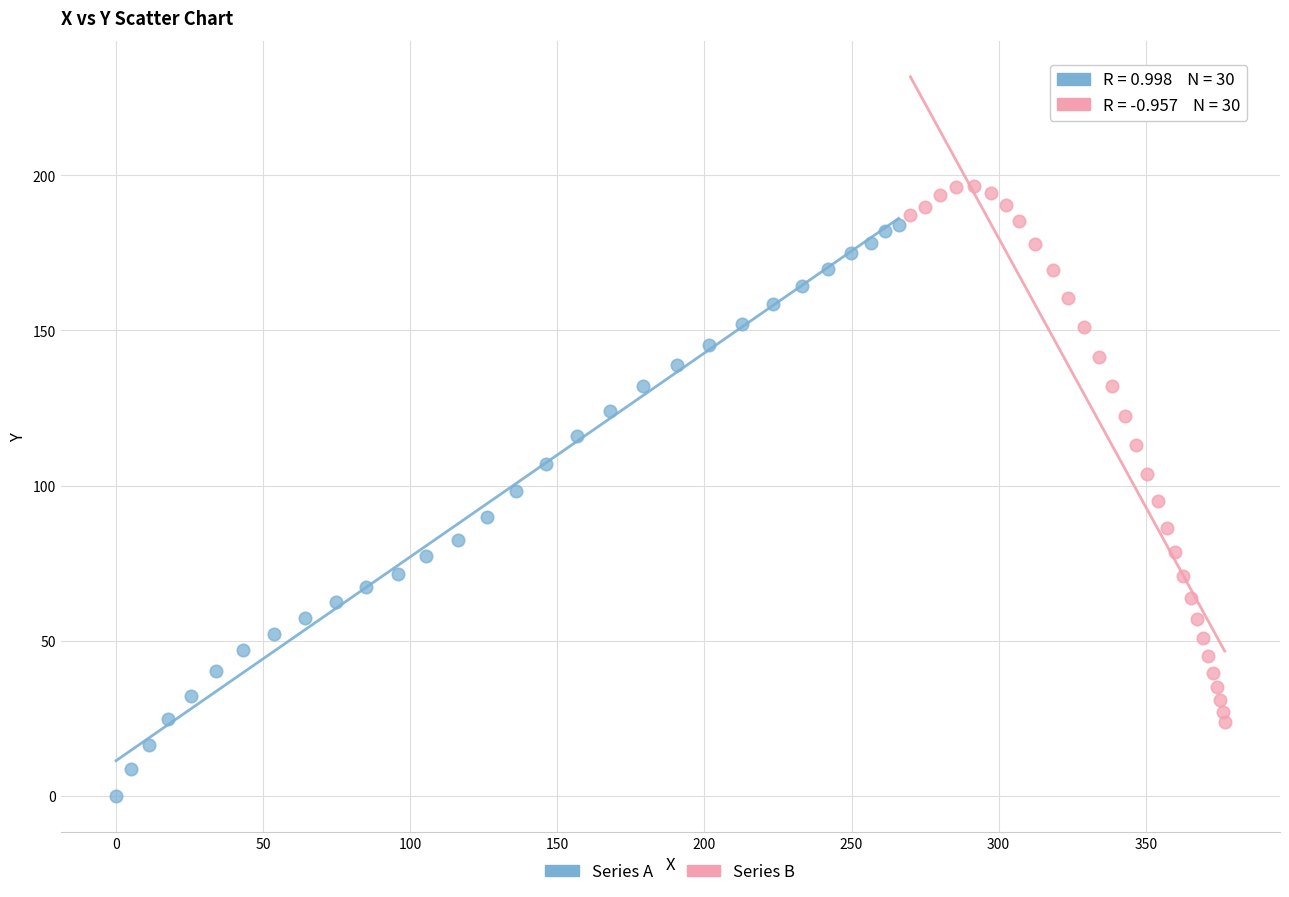

Which series contains the highest Y value?

Series B